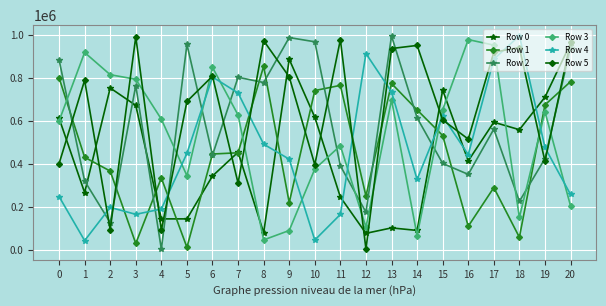

Where do Row 5 and Row 0 first cross each other?

0 and 1